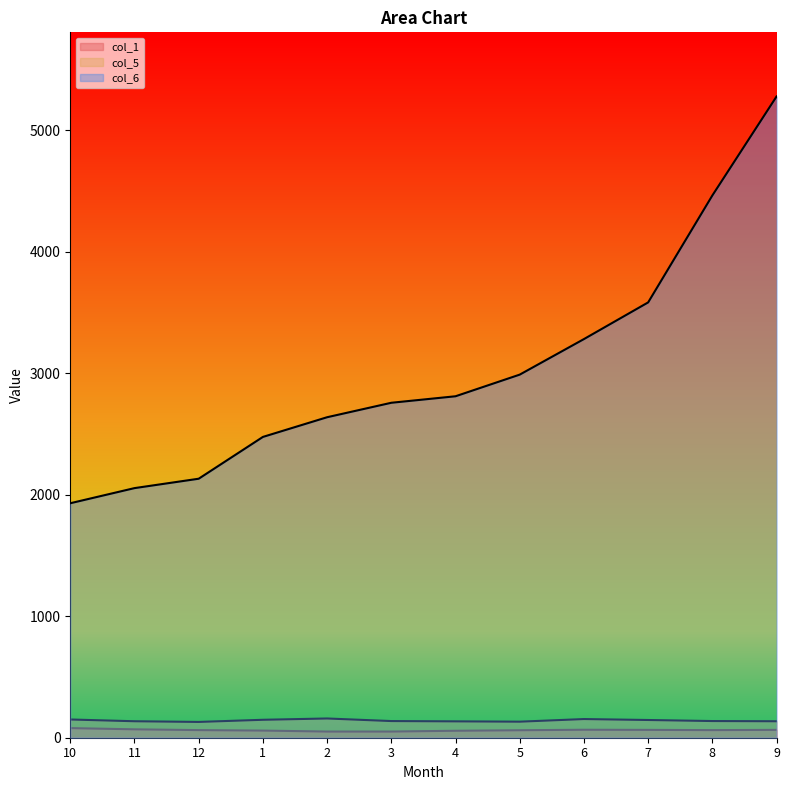

What are all the series names shown in the legend?

col_1, col_5, col_6